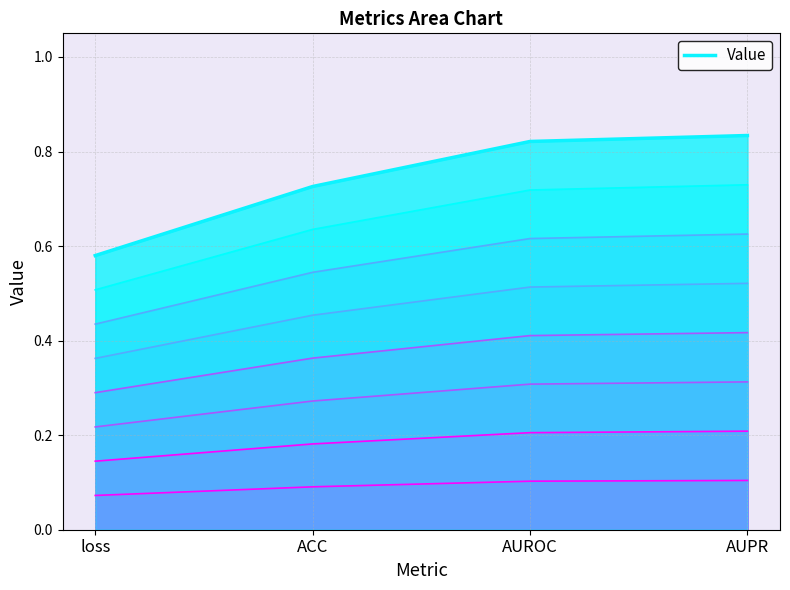

List the labels in order of value, largest first.

AUPR, AUROC, ACC, loss